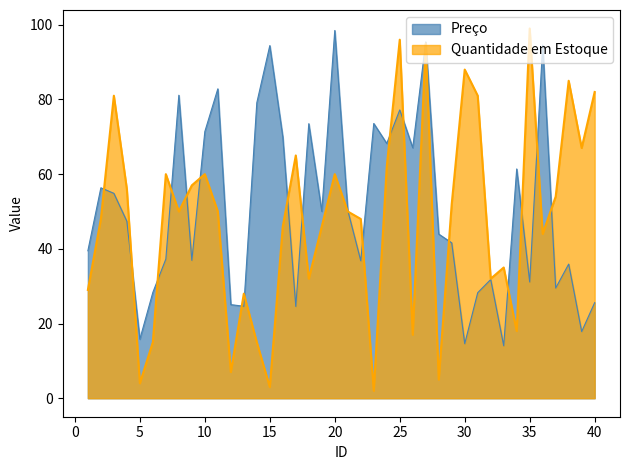

What value does the Preço series have at 38?

35.9